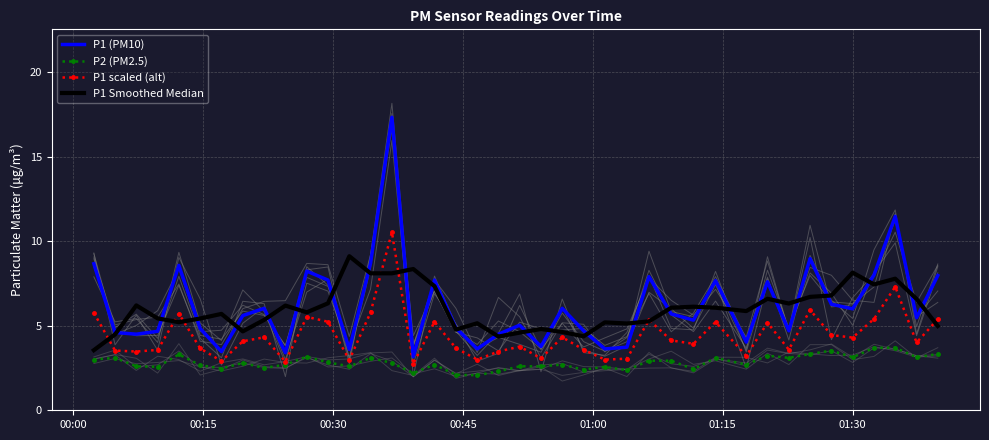

True or false: P1 scaled (alt) has more than 2 points higher than both neighbors.

True